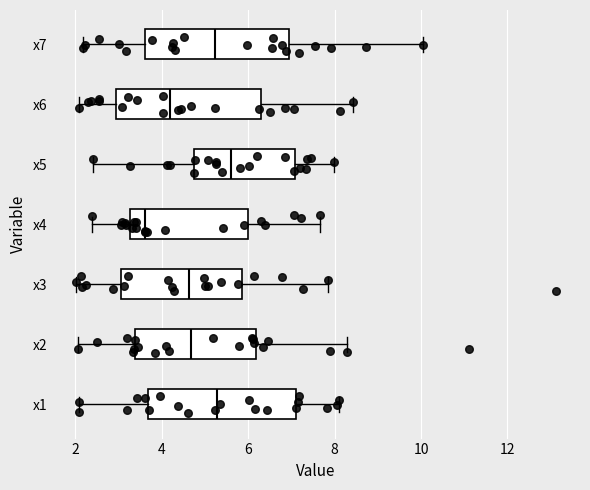

Reading bottom to top, transcribe this box plot: for each box, give where its median line is, the range the box spans, and where its two whiskers end, as read against the x-axis. The values are not printed on the chart, so give them approximately, as read against the axis.

x1: median 5.2, box 3.6 to 7.2, whiskers 2.0 to 8.0
x2: median 4.6, box 3.4 to 6.2, whiskers 2.0 to 8.2
x3: median 4.6, box 3.0 to 5.8, whiskers 2.0 to 7.8
x4: median 3.6, box 3.2 to 6.0, whiskers 2.4 to 7.6
x5: median 5.6, box 4.8 to 7.0, whiskers 2.4 to 8.0
x6: median 4.2, box 3.0 to 6.4, whiskers 2.0 to 8.4
x7: median 5.2, box 3.6 to 7.0, whiskers 2.2 to 10.0